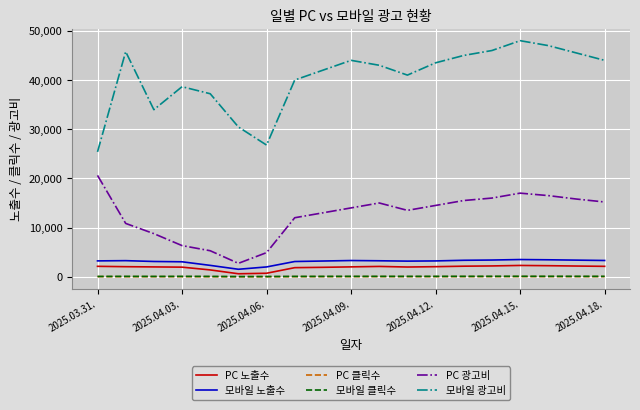

How many lines are shown in the chart?

6